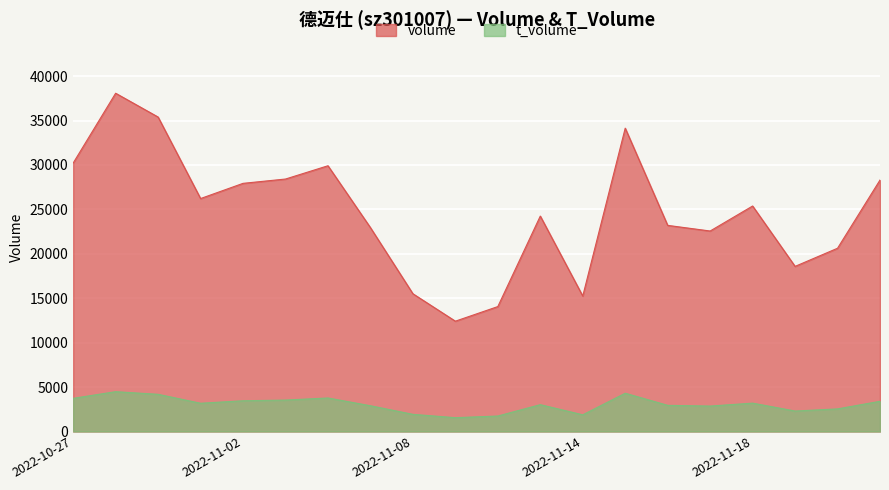

At which label does t_volume reach its minimum?

2022-11-09